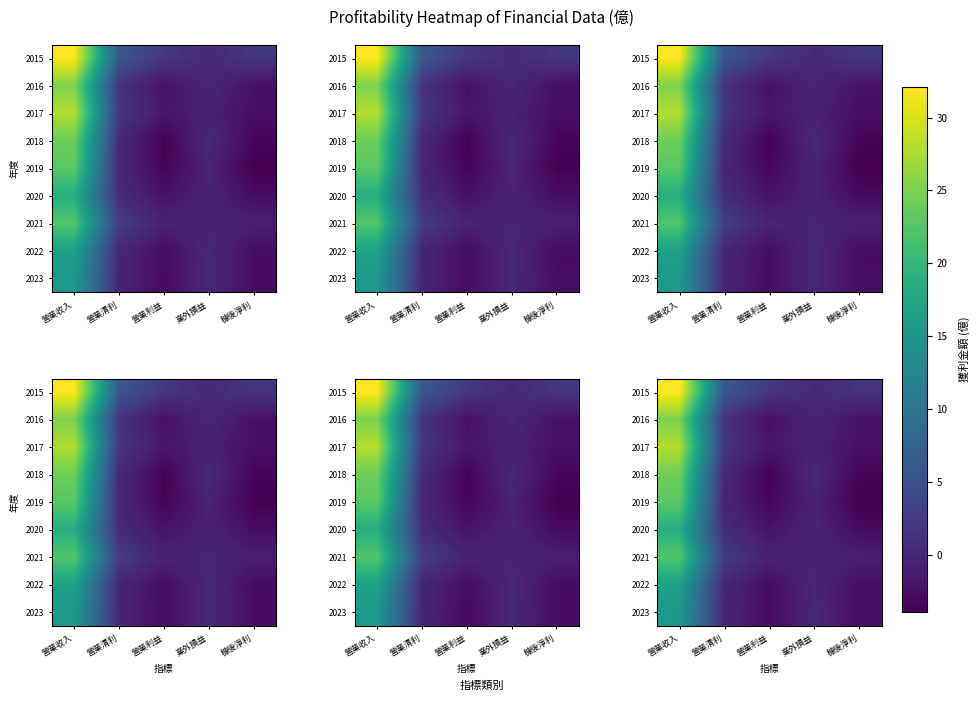

Which has a higher value, 業外損益 or 營業利益?

營業利益